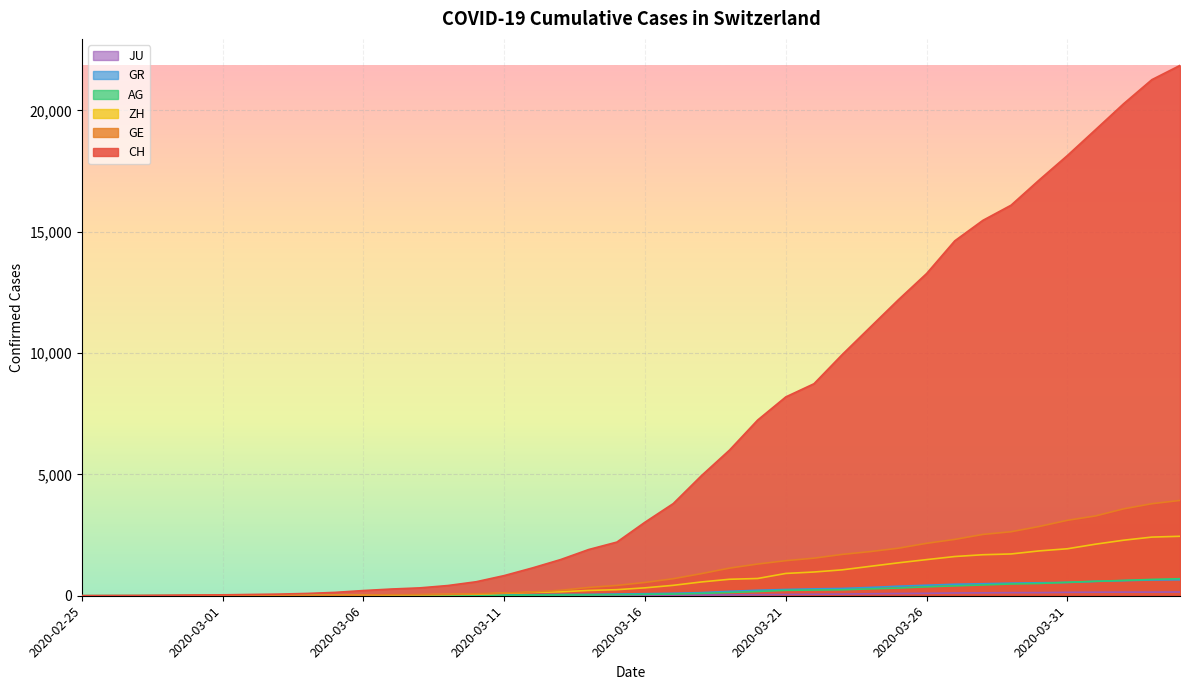

What position from the right is 2020-03-24?

12